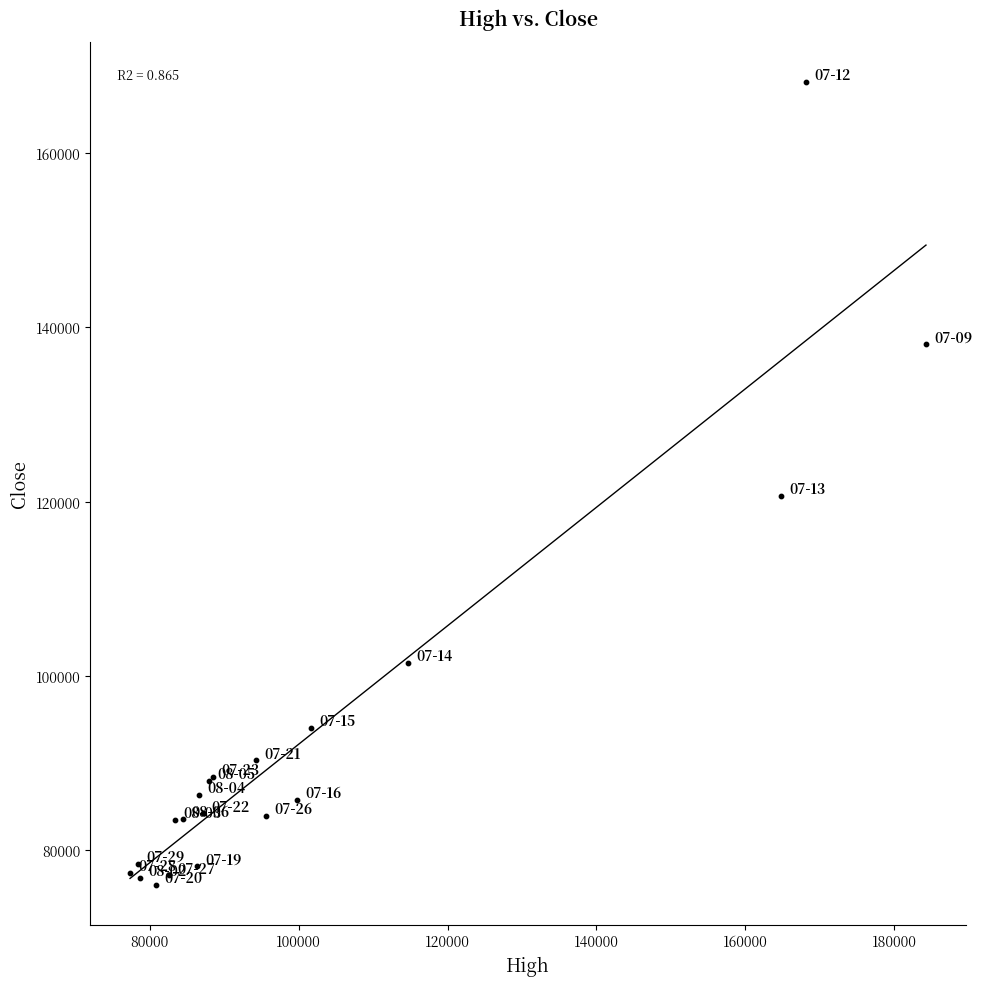

What Y value in the scatter plot is closest to 122100?

120648